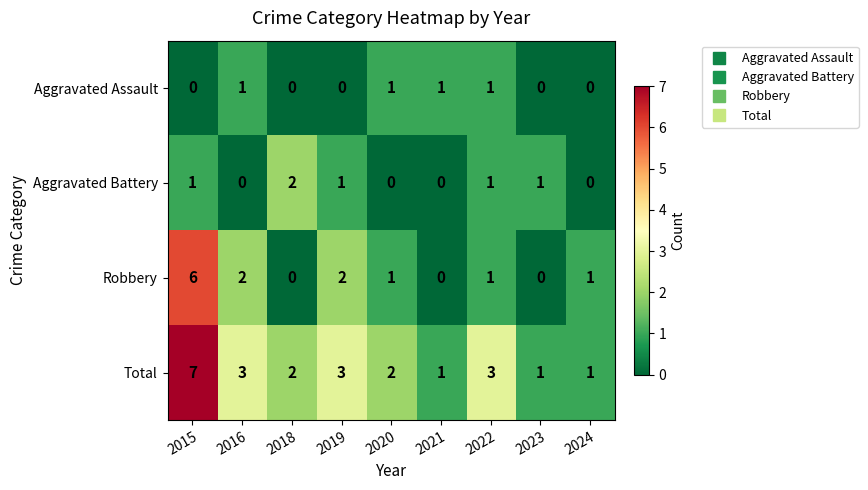

How many data points does each series have?

9